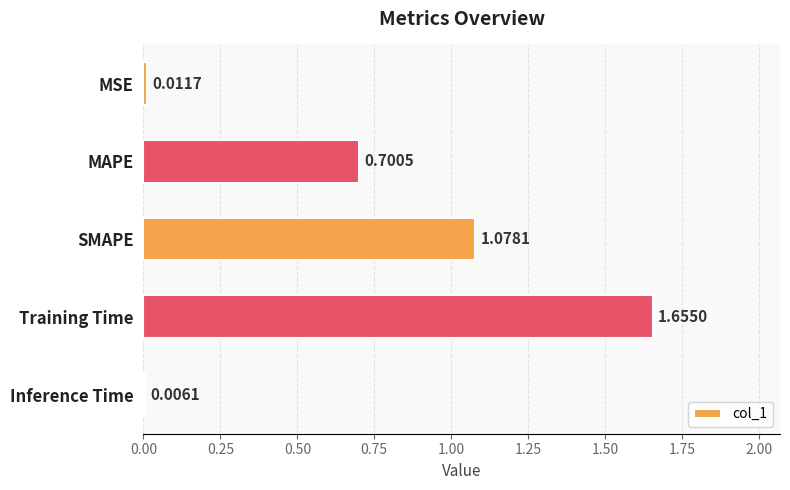

Which has a higher value, MSE or Inference Time?

MSE